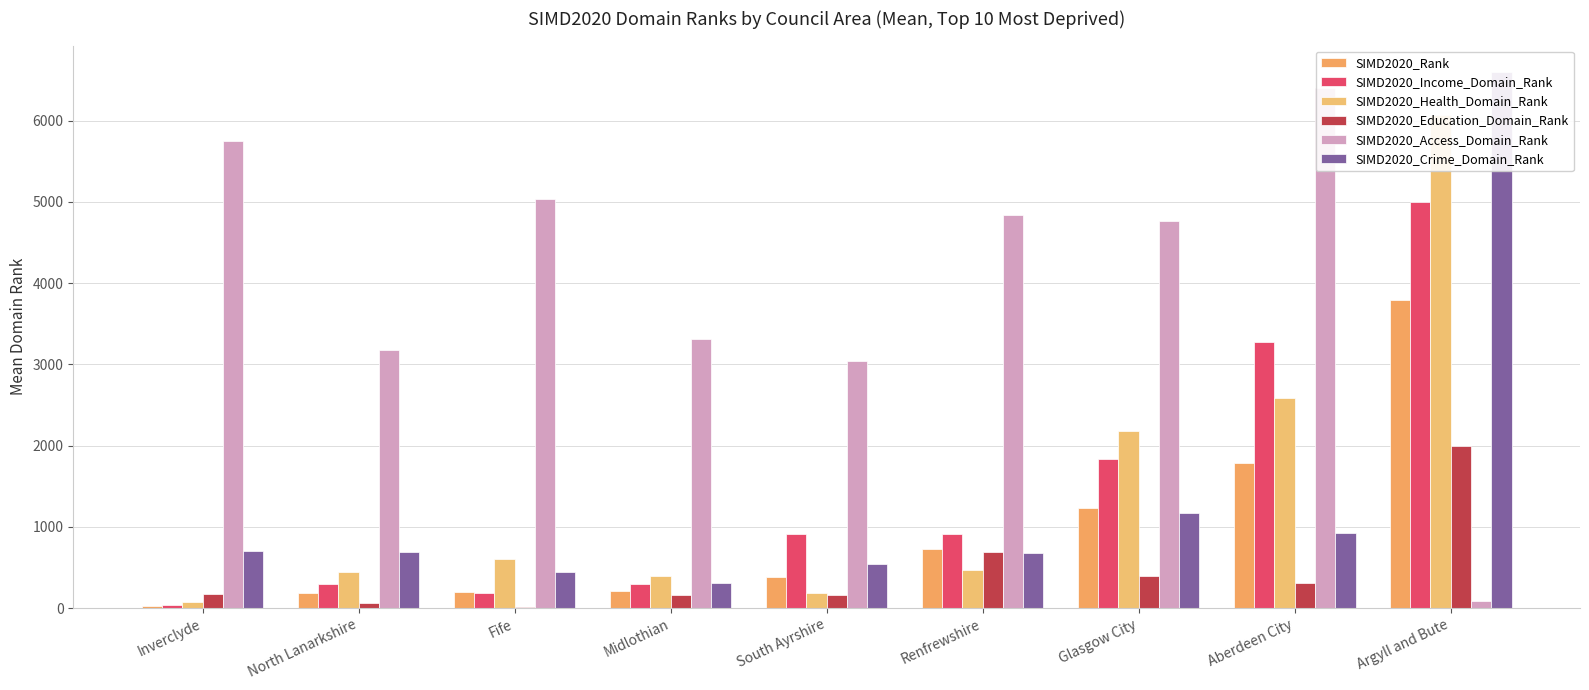

What is the approximate value of SIMD2020_Education_Domain_Rank at Argyll and Bute?

1994.0